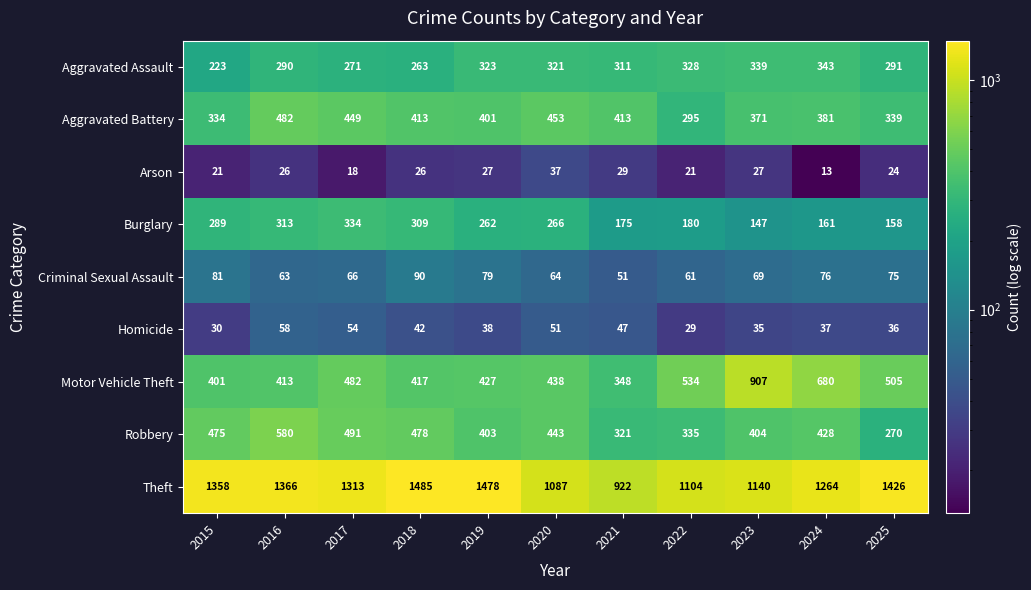

Which series has the widest spread of values?

Theft